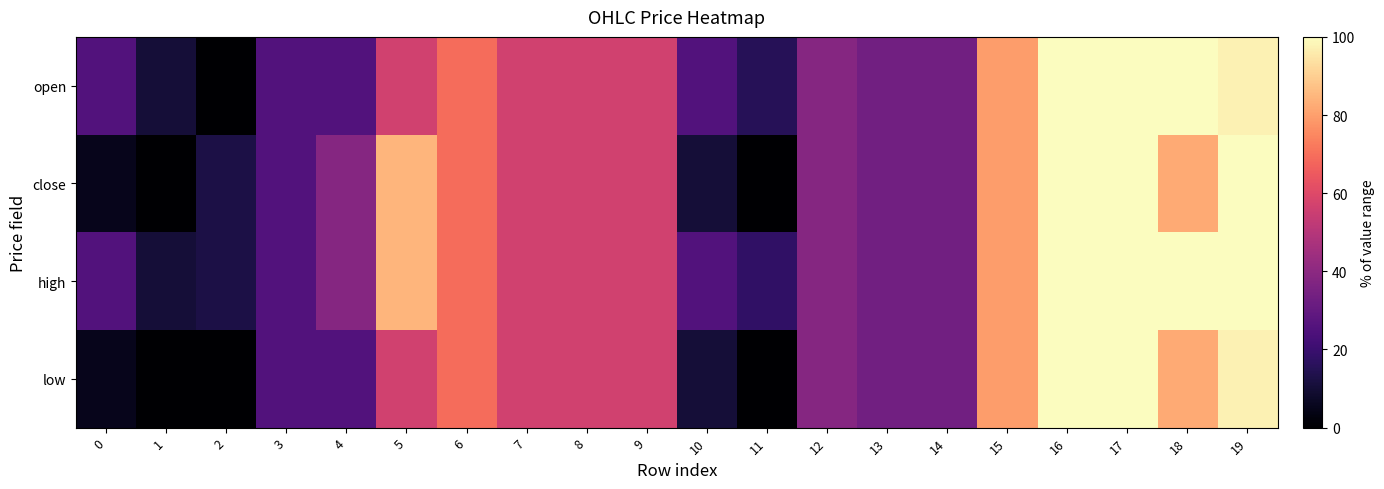

Between 10 and 1, which is larger?

10